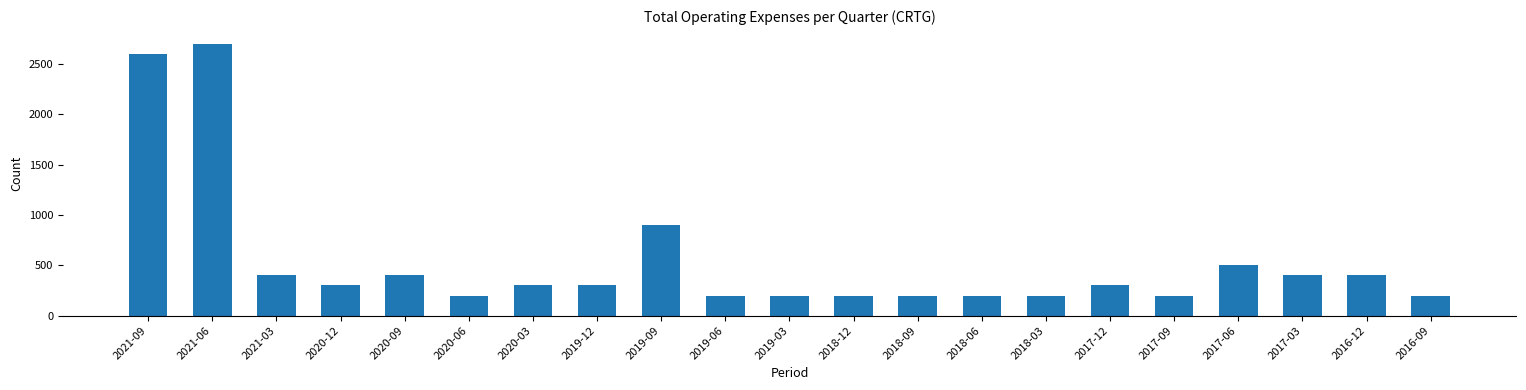

Does the chart contain any negative values?

No